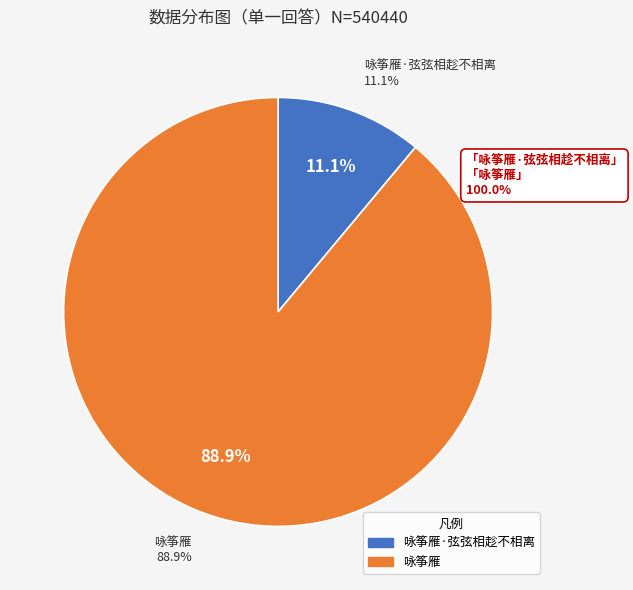

How many slices are in this pie chart?

2